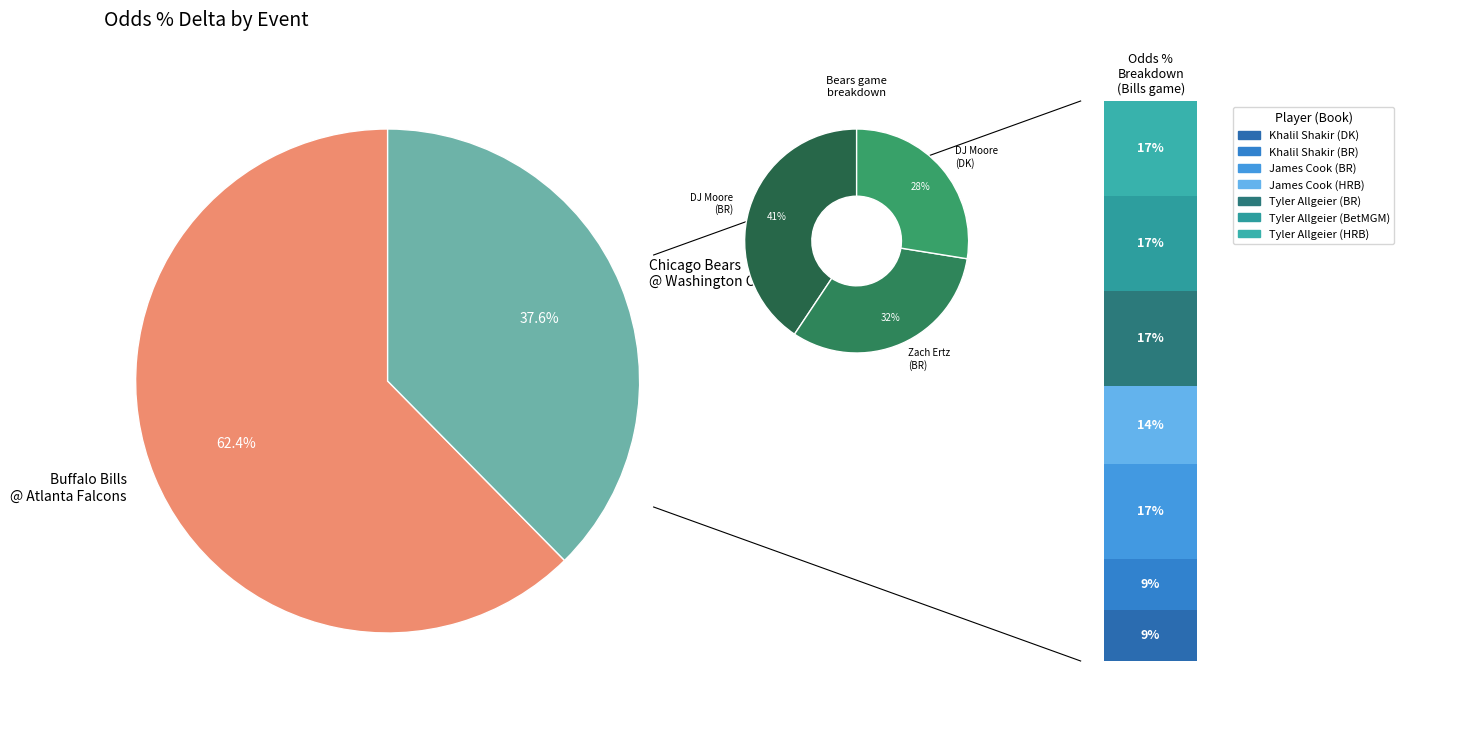

How many slices are in this pie chart?

2